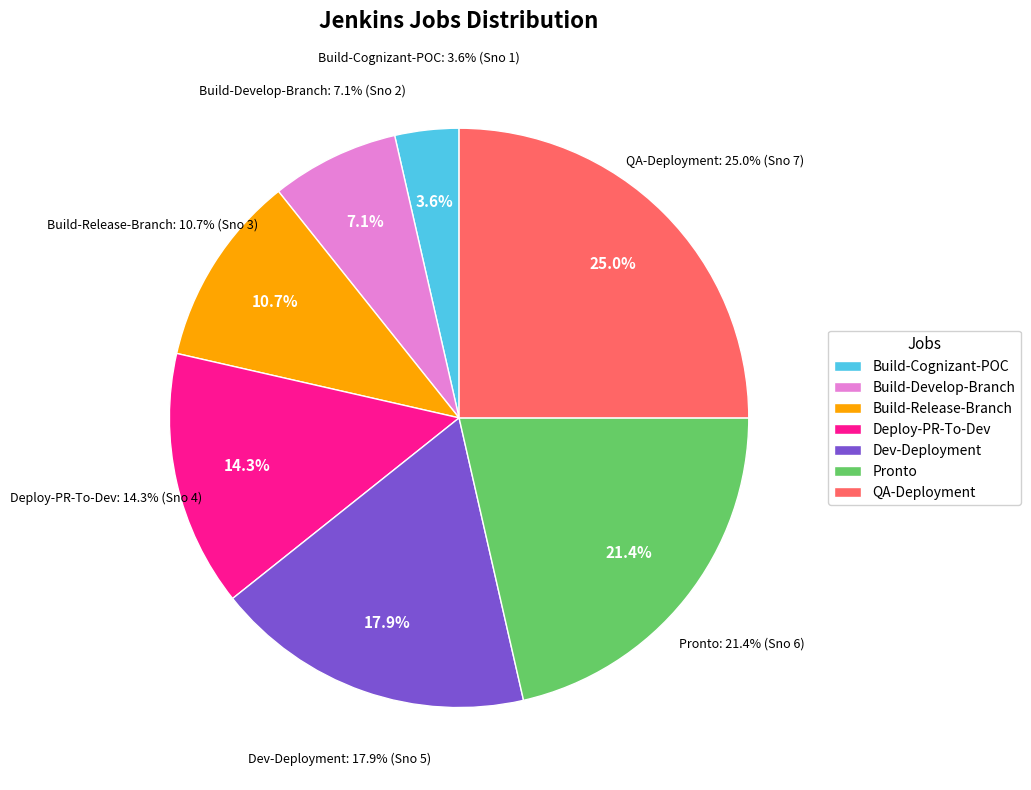

Is there a majority slice in this chart?

No